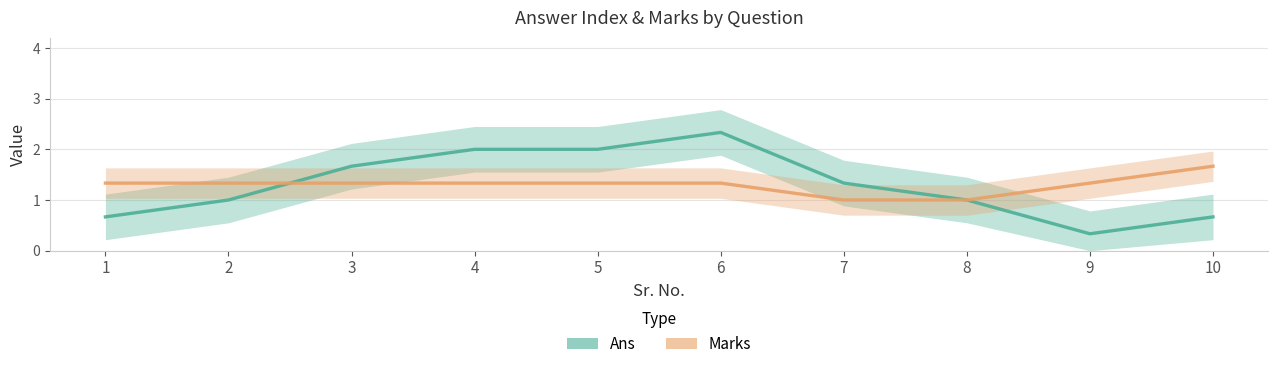

The value of Marks at 9 is 1.9. True or false?

False